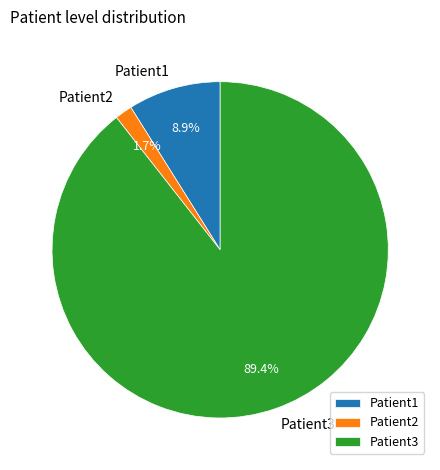

Does Patient2 represent more than half of the total?

No